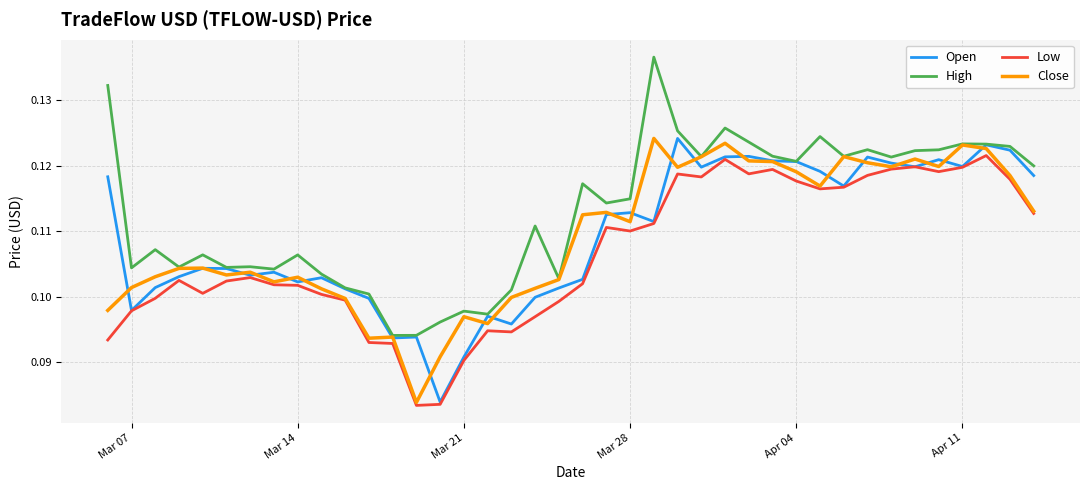

Which series has the largest total across all categories?

High